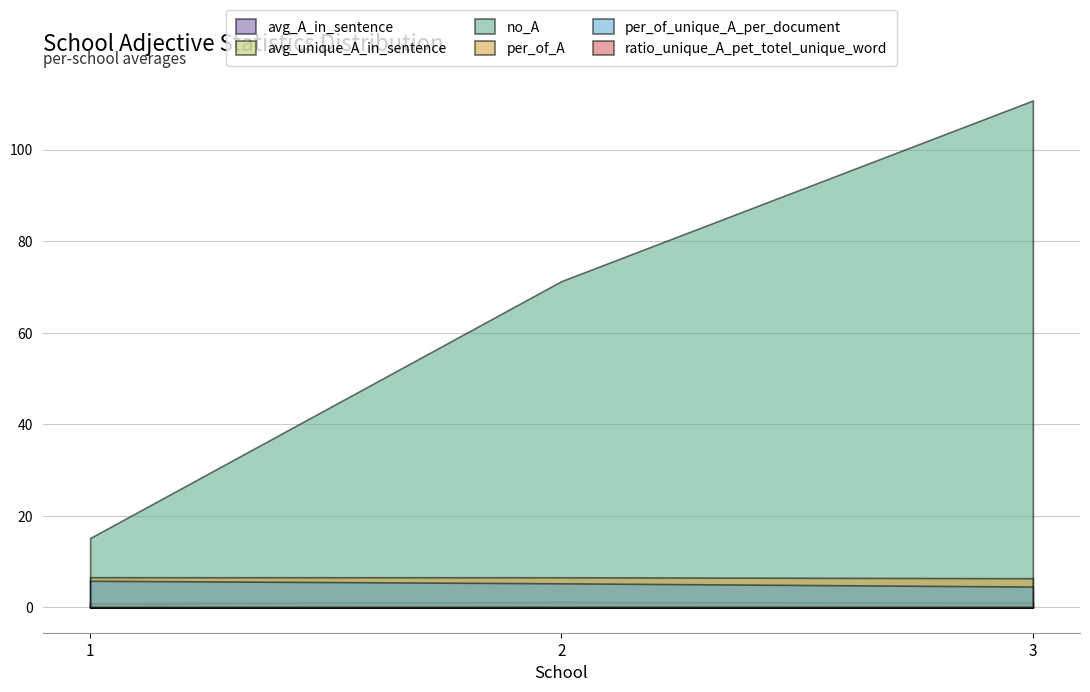

What is the sum of the ratio_unique_A_pet_totel_unique_word values at 1 and 3?

0.2